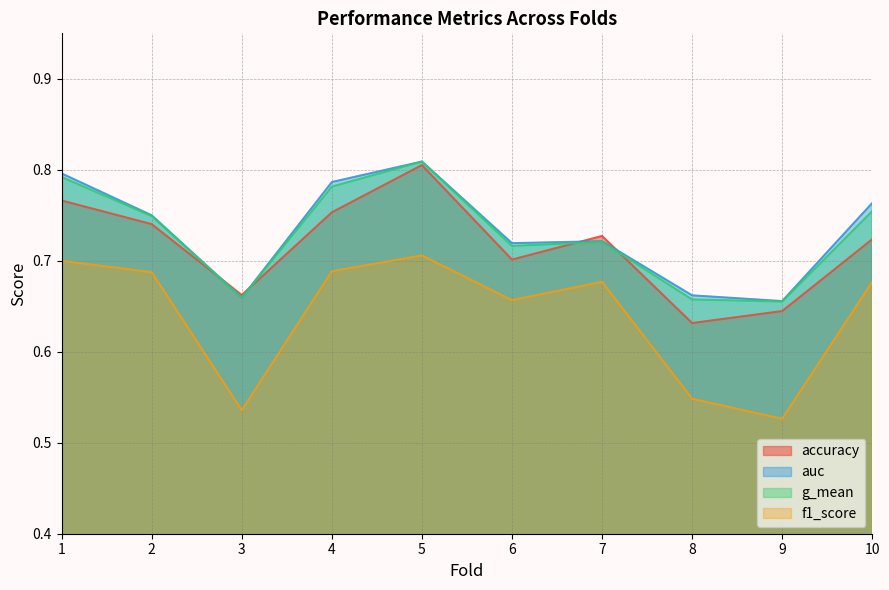

What is the value of the f1_score point at the 9th from the left?

0.5